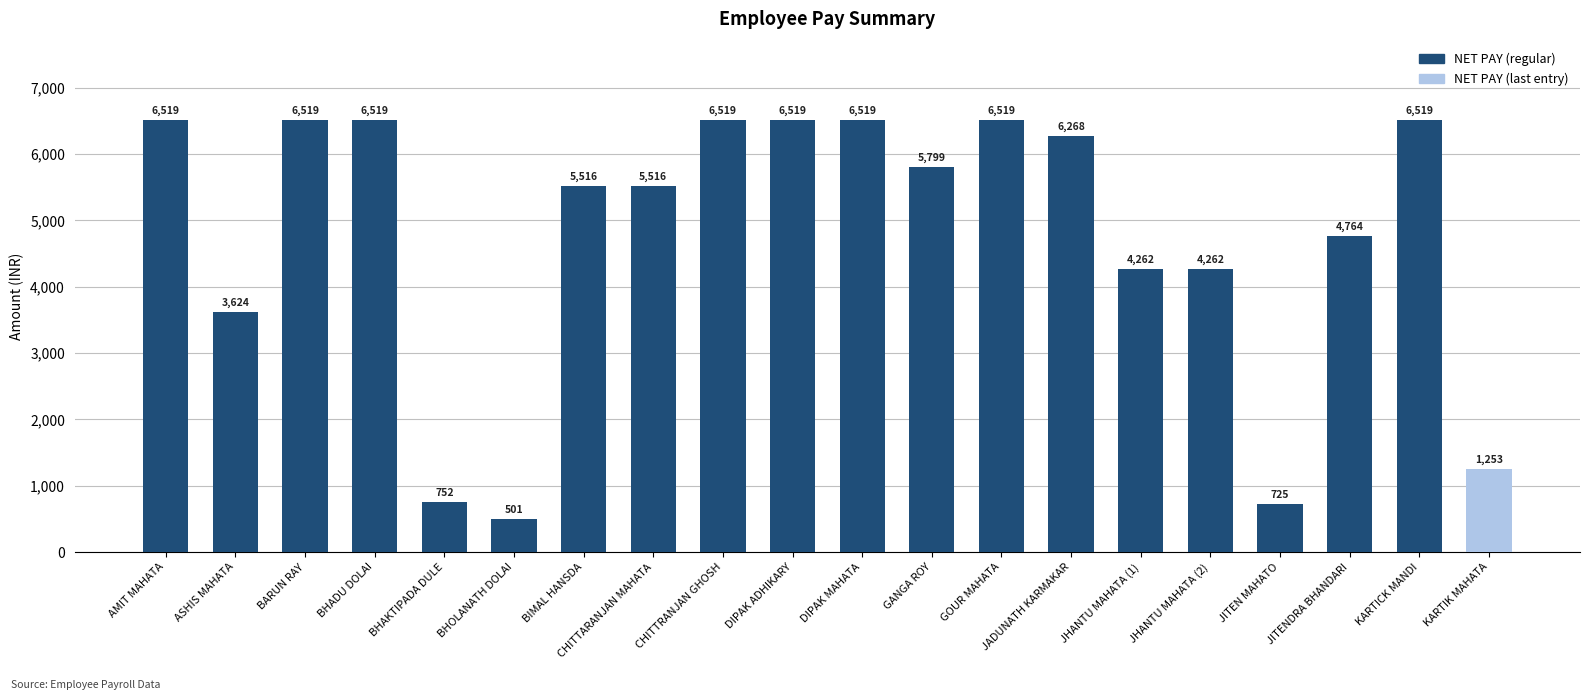

Reading left to right, list all the values displayed in this chart.

6519	3624	6519	6519	752	501	5516	5516	6519	6519	6519	5799	6519	6268	4262	4262	725	4764	6519	1253